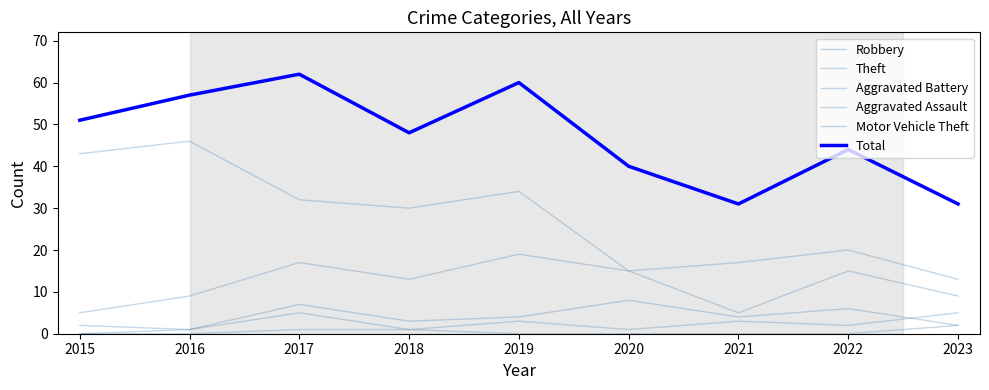

What is the total value across all series at 2017?

124